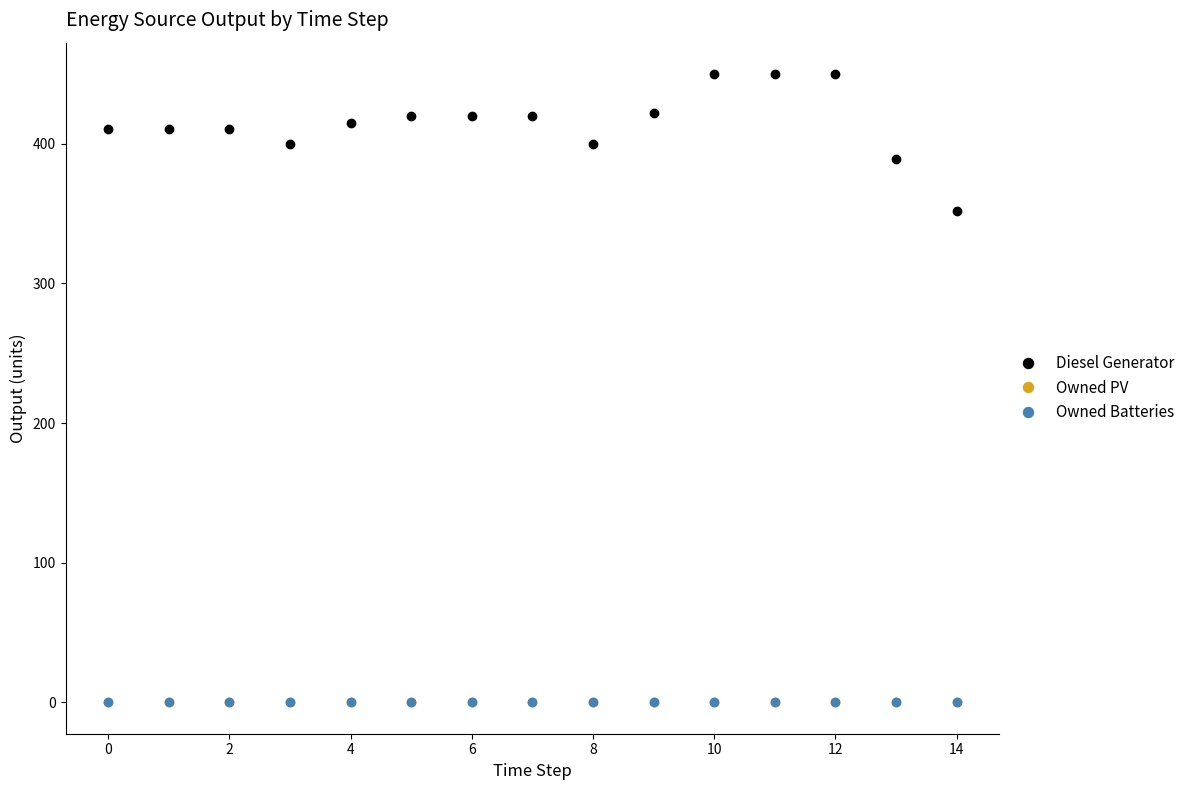

Is this an area chart (filled region under the line)?

No